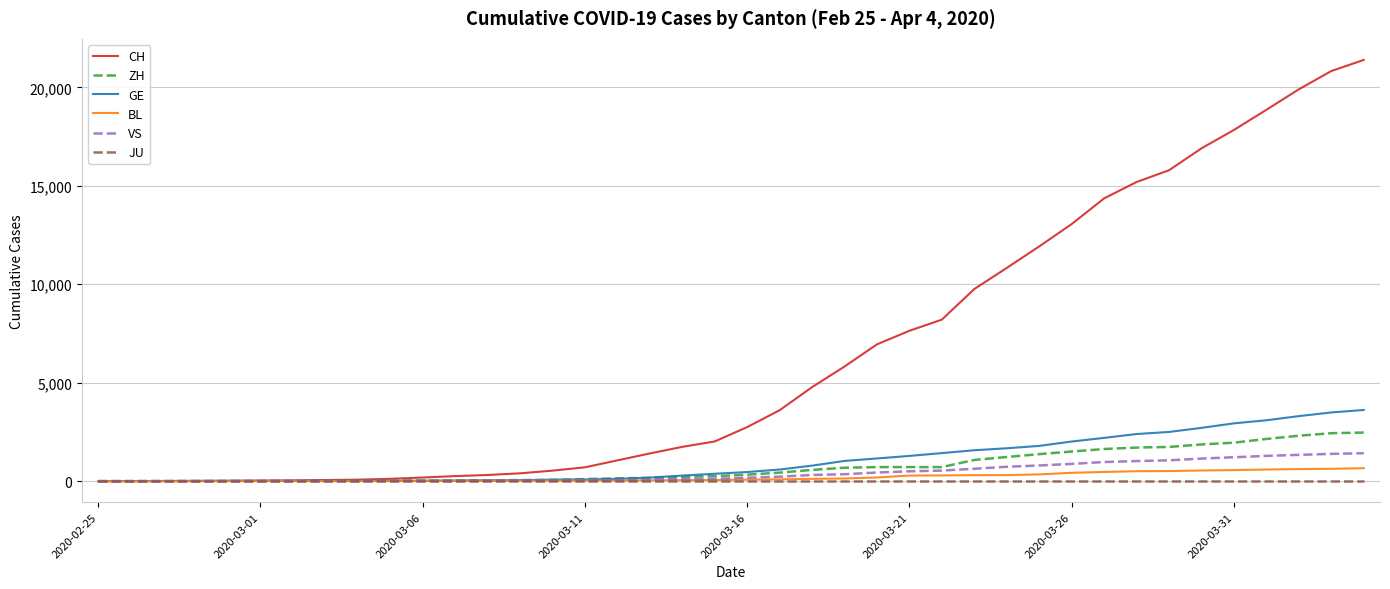

Which series has the largest range (max minus min)?

CH